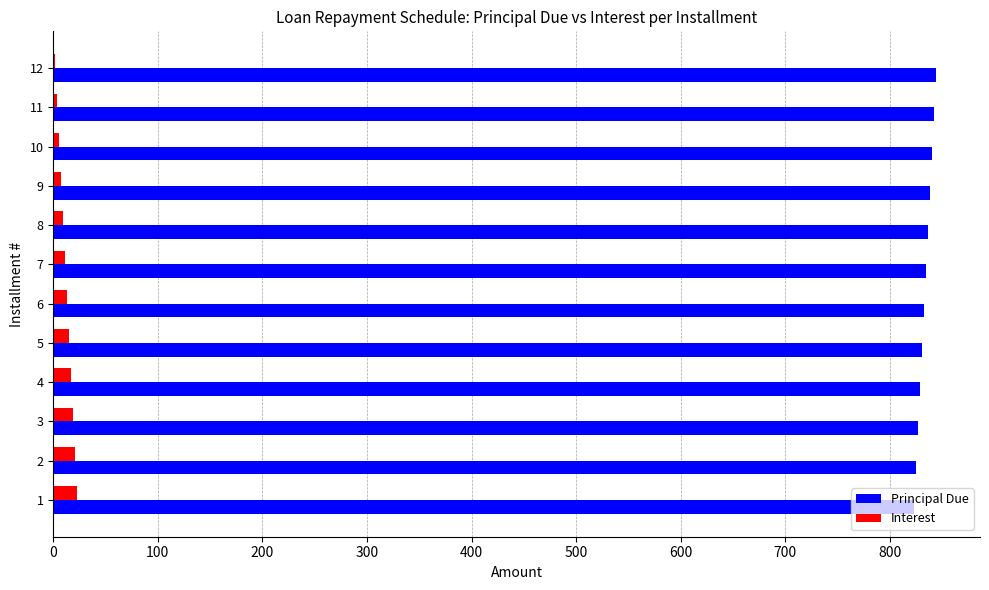

What are all the series names shown in the legend?

Principal Due, Interest